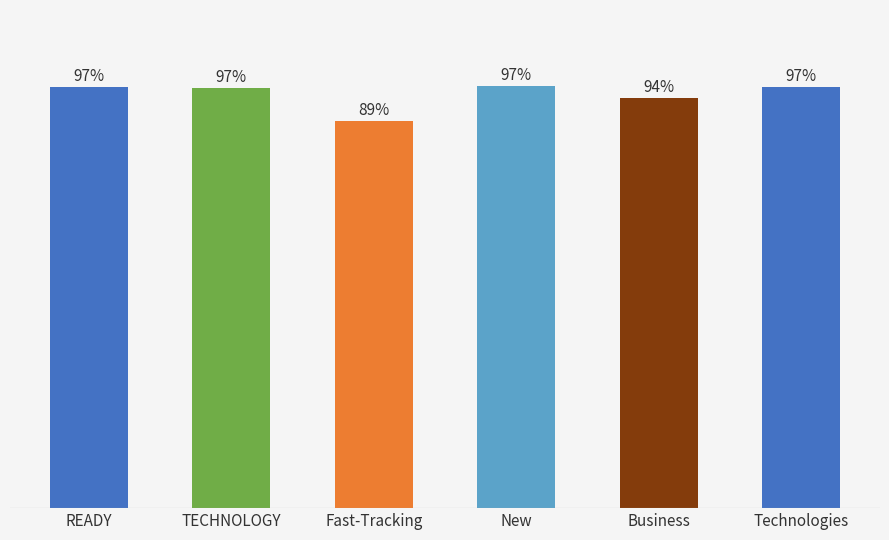

Where is the data nearest to the value 92?

Business